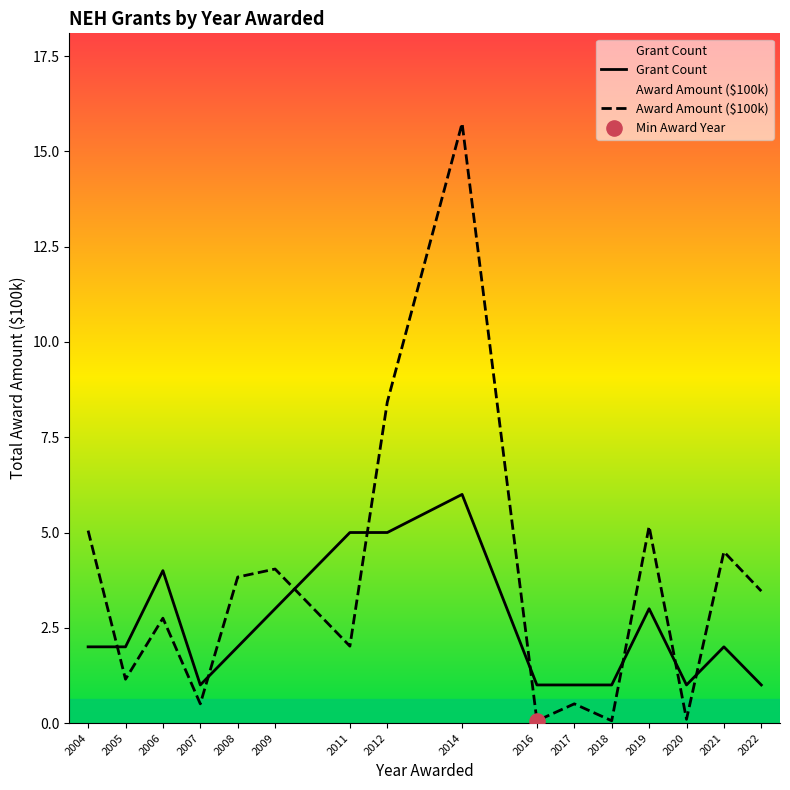

At how many categories does at least one series exceed 4?

7